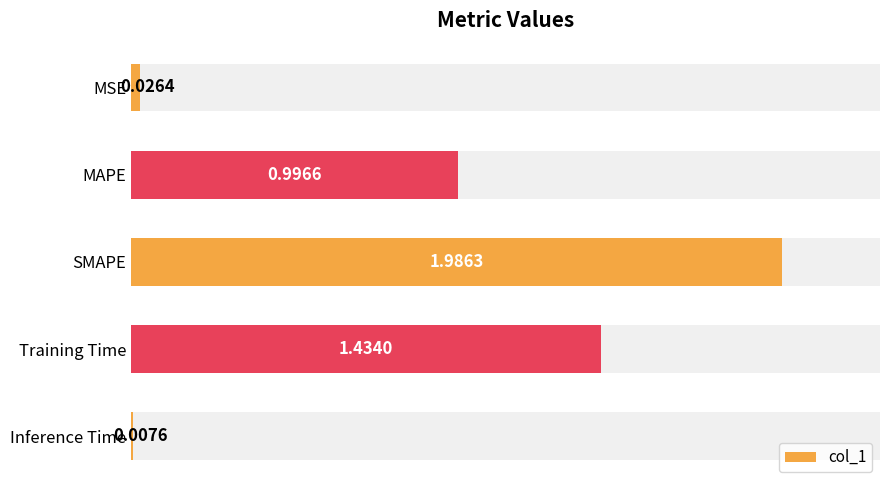

Are the bars grouped side by side (vs. stacked)?

No